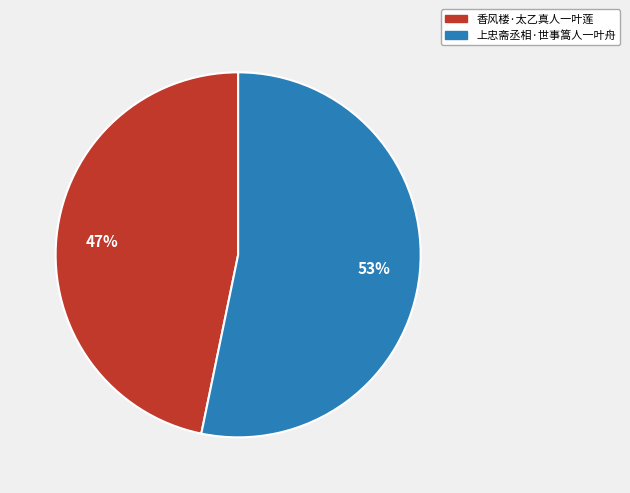

What is the ratio of the value at 上忠斋丞相·世事篙人一叶舟 to the value at 香风楼·太乙真人一叶莲?

1.1